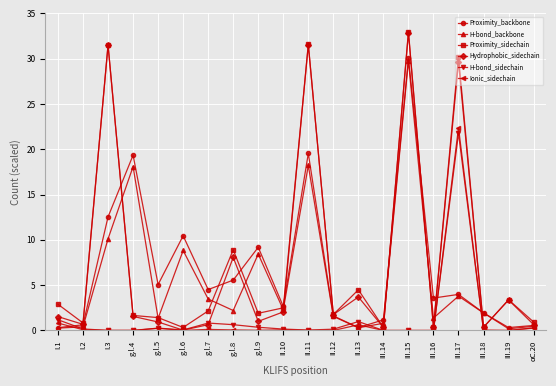

Is it true that Hydrophobic_sidechain equals 11.2 at III.17?

False